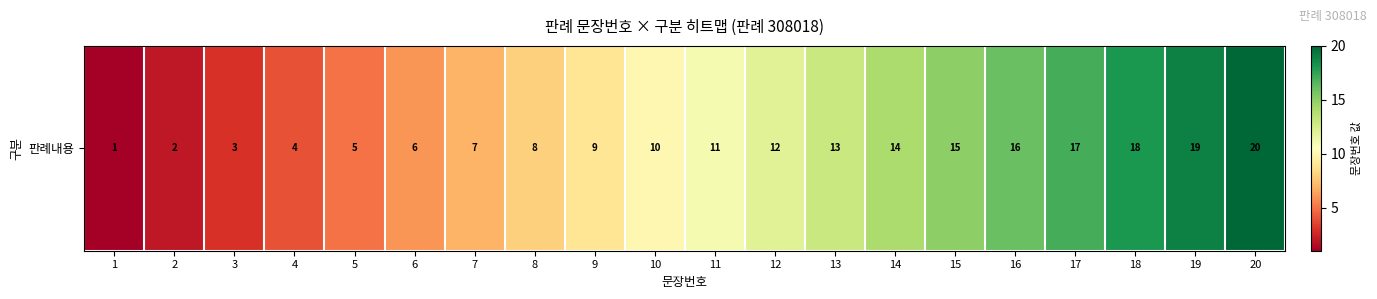

Is it true that the value at 13 is 4?

False